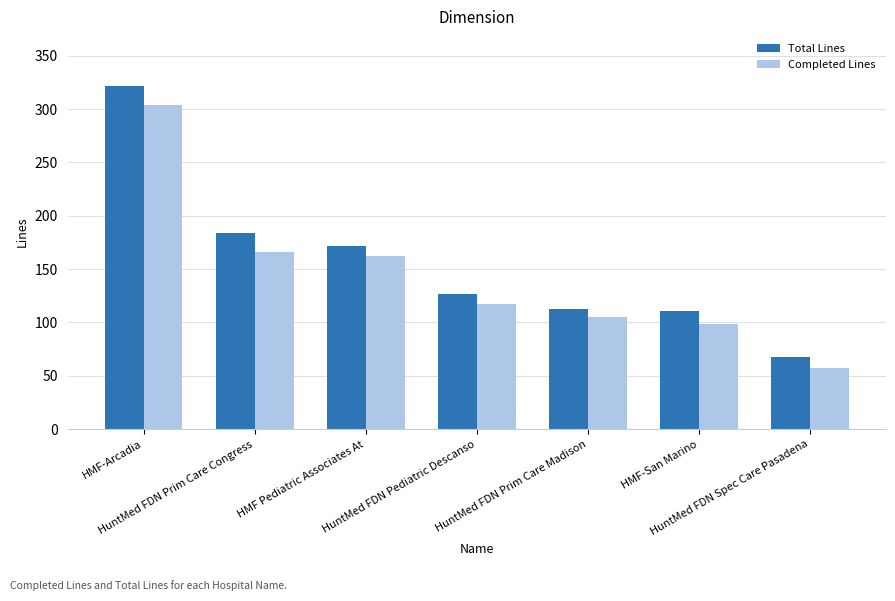

What is the total value across all series at HMF Pediatric Associates At?

334